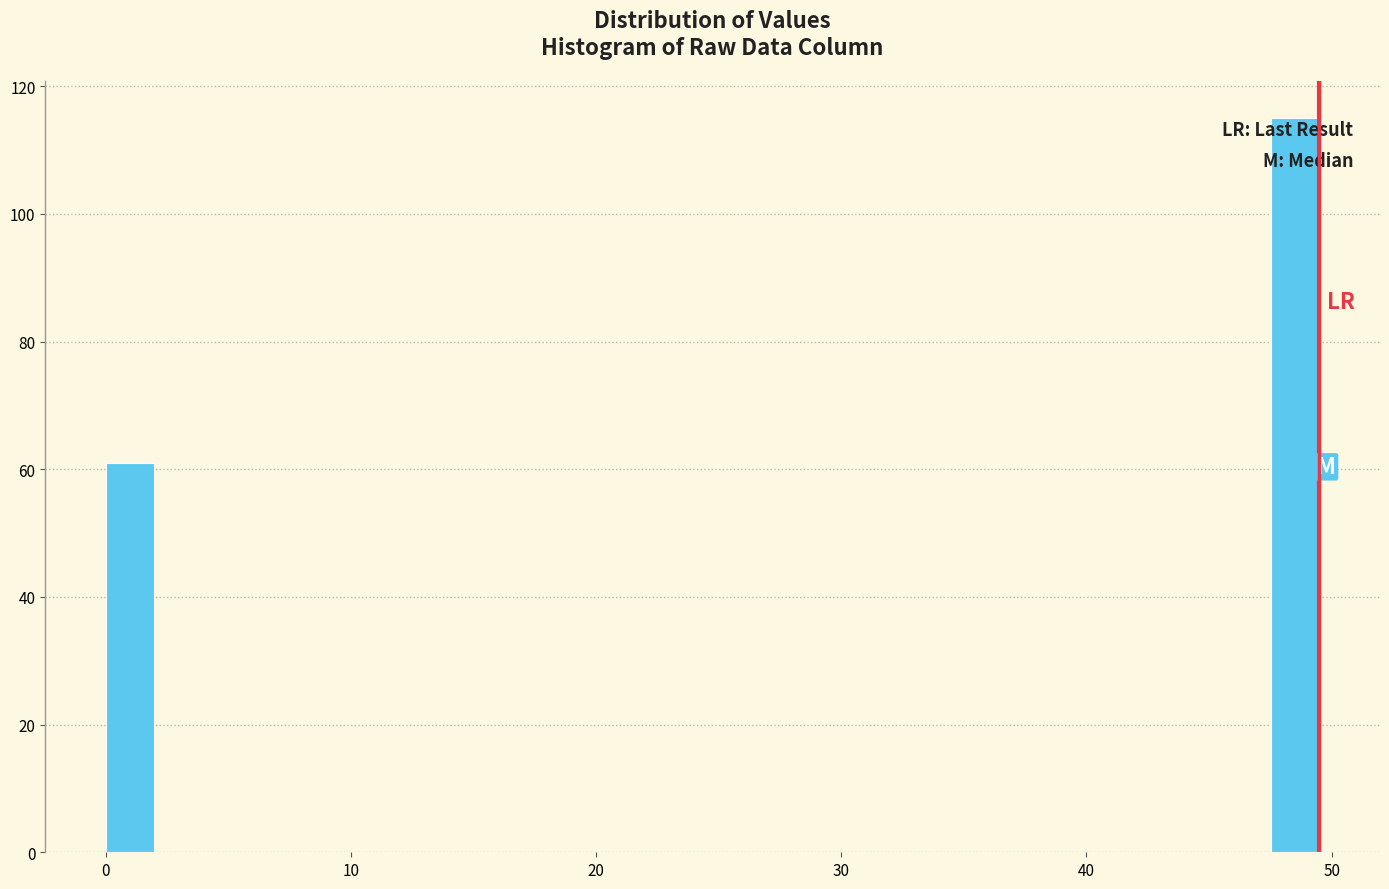

Around what value on the x-axis is the tallest bar? Give the approximate position of its centre, as read against the axis.

49